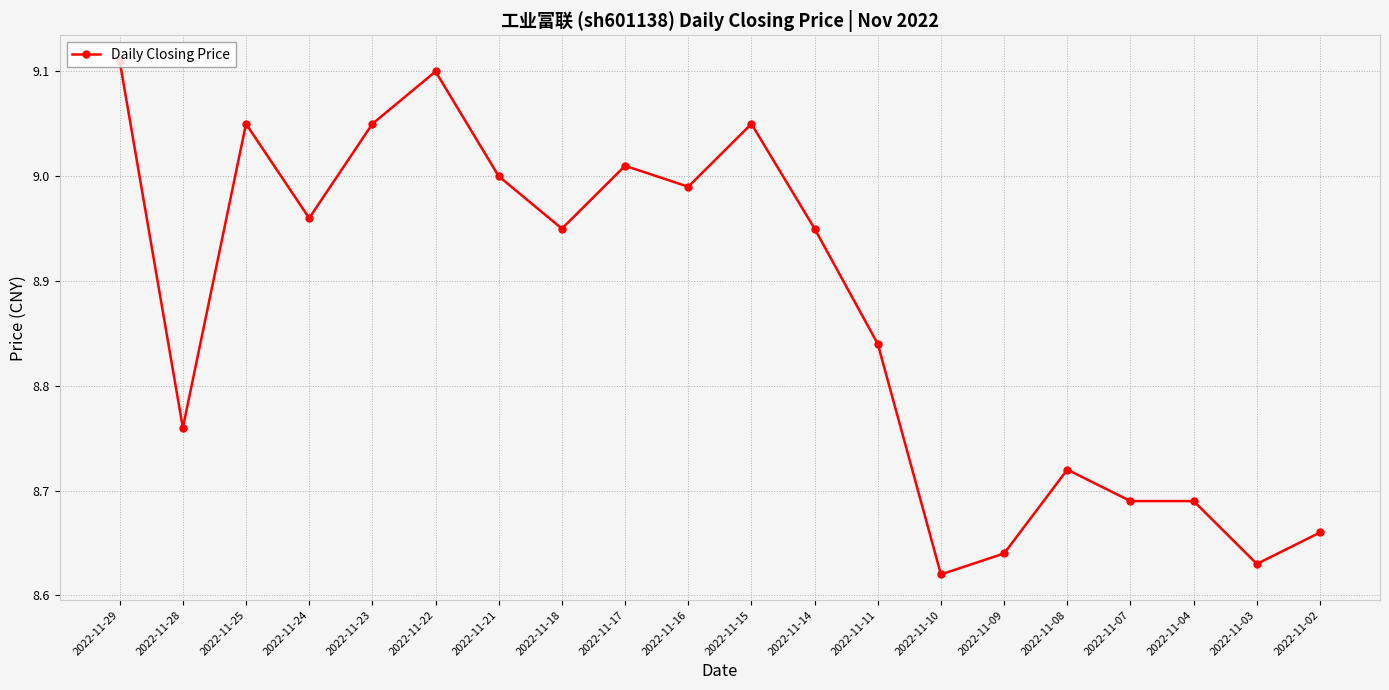

Where is the first local maximum?

2022-11-25